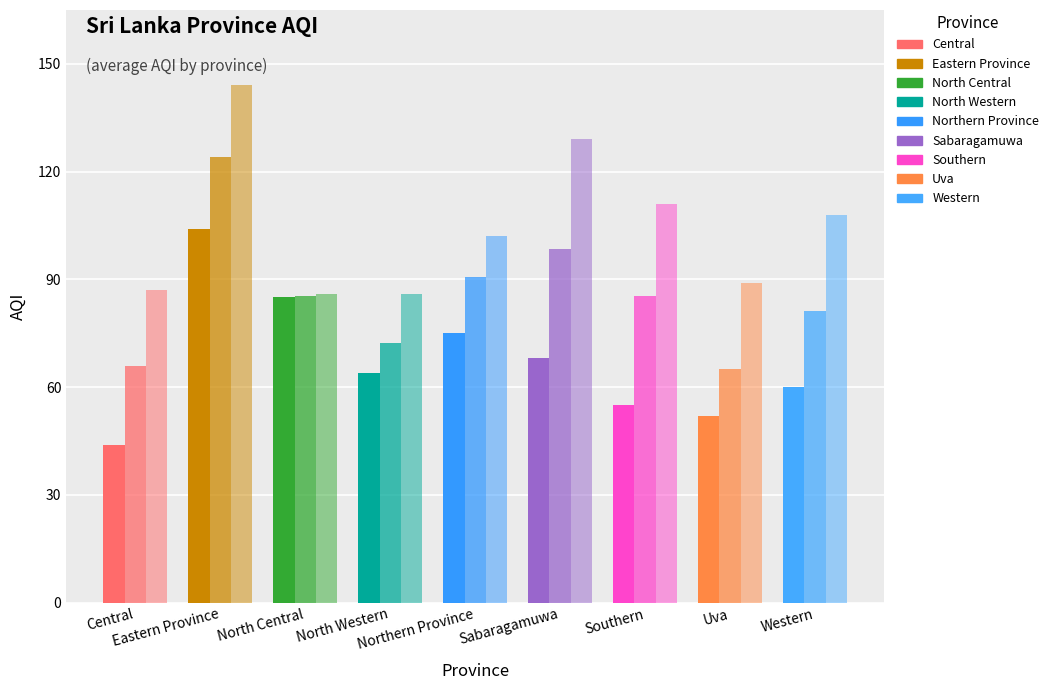

How many distinct data groups are displayed?

3